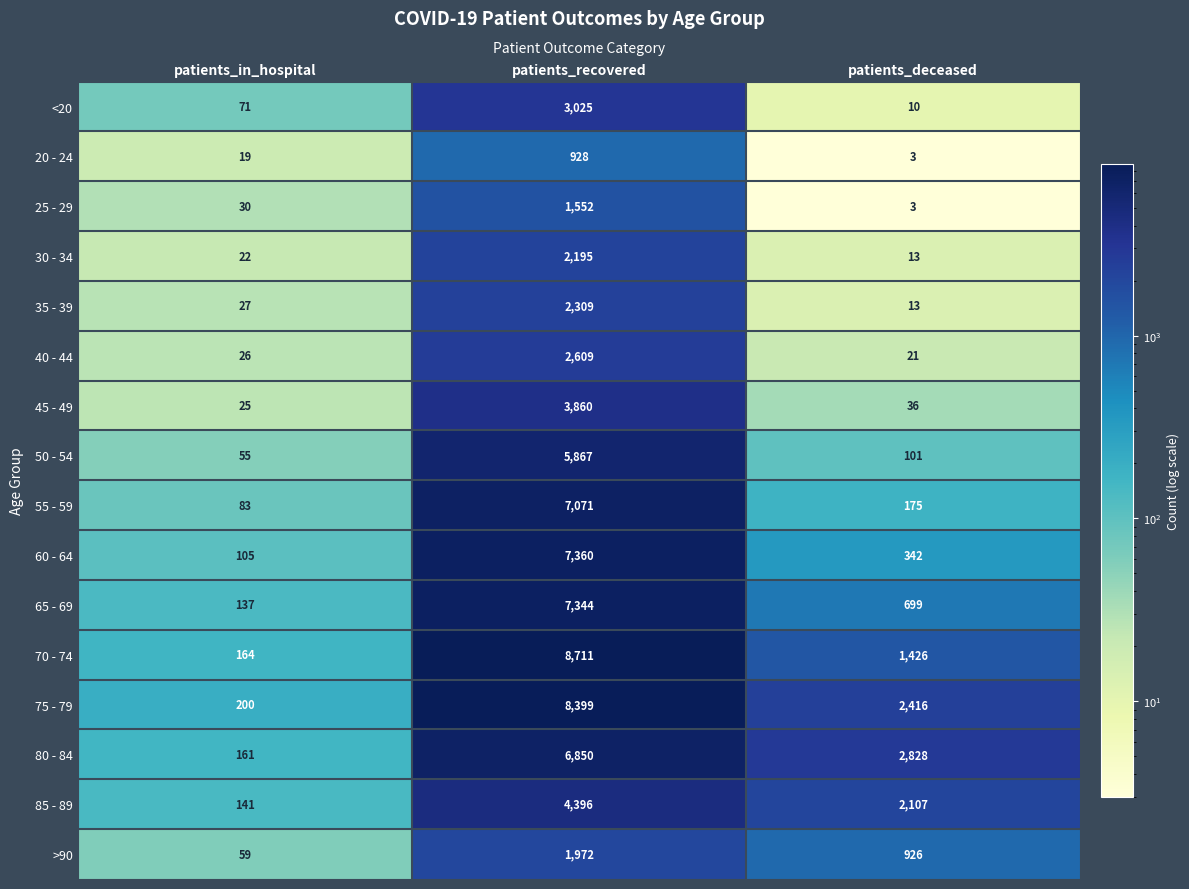

At which label is 30 - 34 closest to 1104?

patients_in_hospital